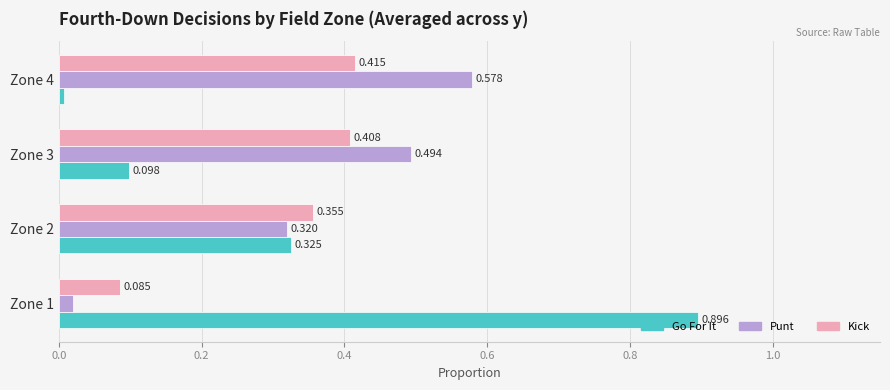

Rank the series by their average value, from highest to lowest.

Punt, Go For It, Kick